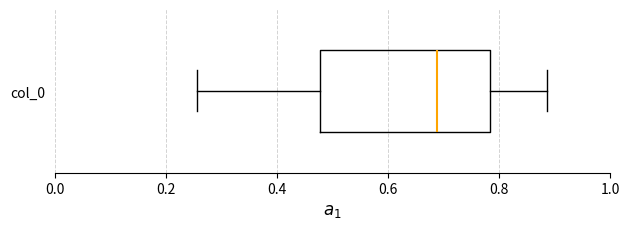

Transcribe this box plot: give where the median line is, the range the box spans, and where the two whiskers end, as read against the x-axis. The values are not printed on the chart, so give them approximately, as read against the axis.

median 0.68, box 0.48 to 0.78, whiskers 0.26 to 0.88